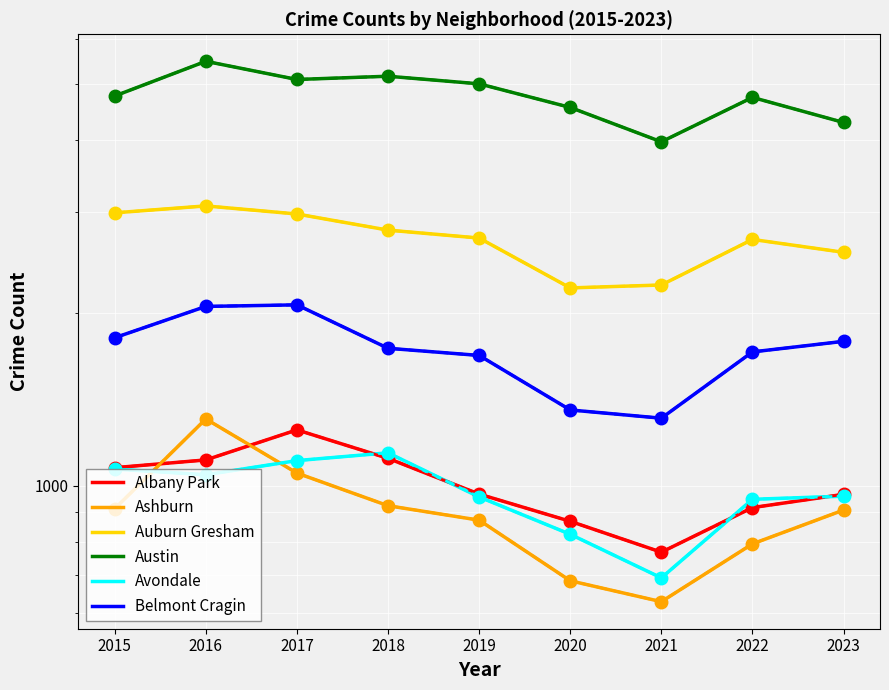

Where is Austin nearest to the value 4725?

2022